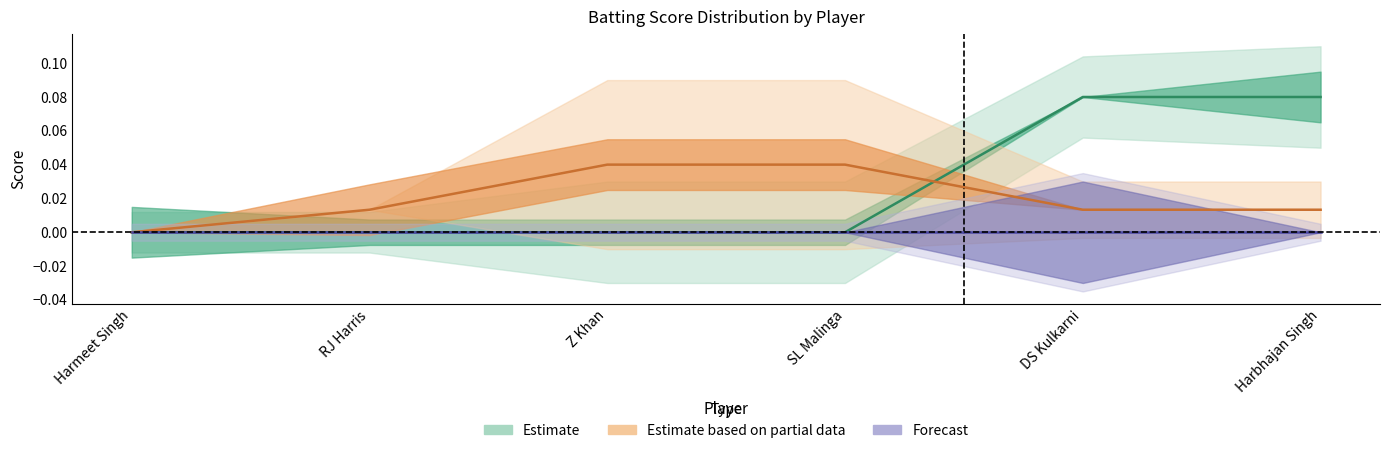

True or false: Estimate has a value of 0.0 at Harmeet Singh.

False